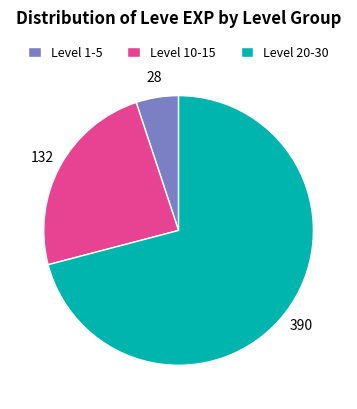

The Level 10-15 slice represents 24% of the pie. True or false?

True